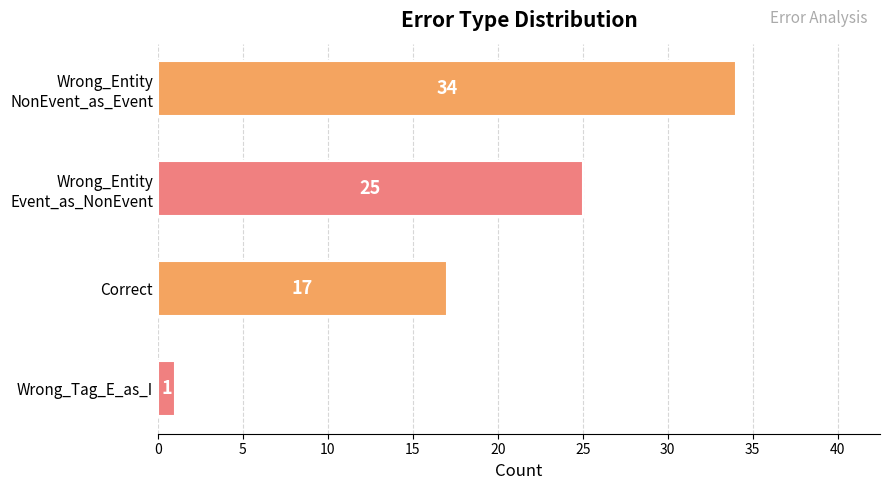

Count the number of categories in the chart.

4